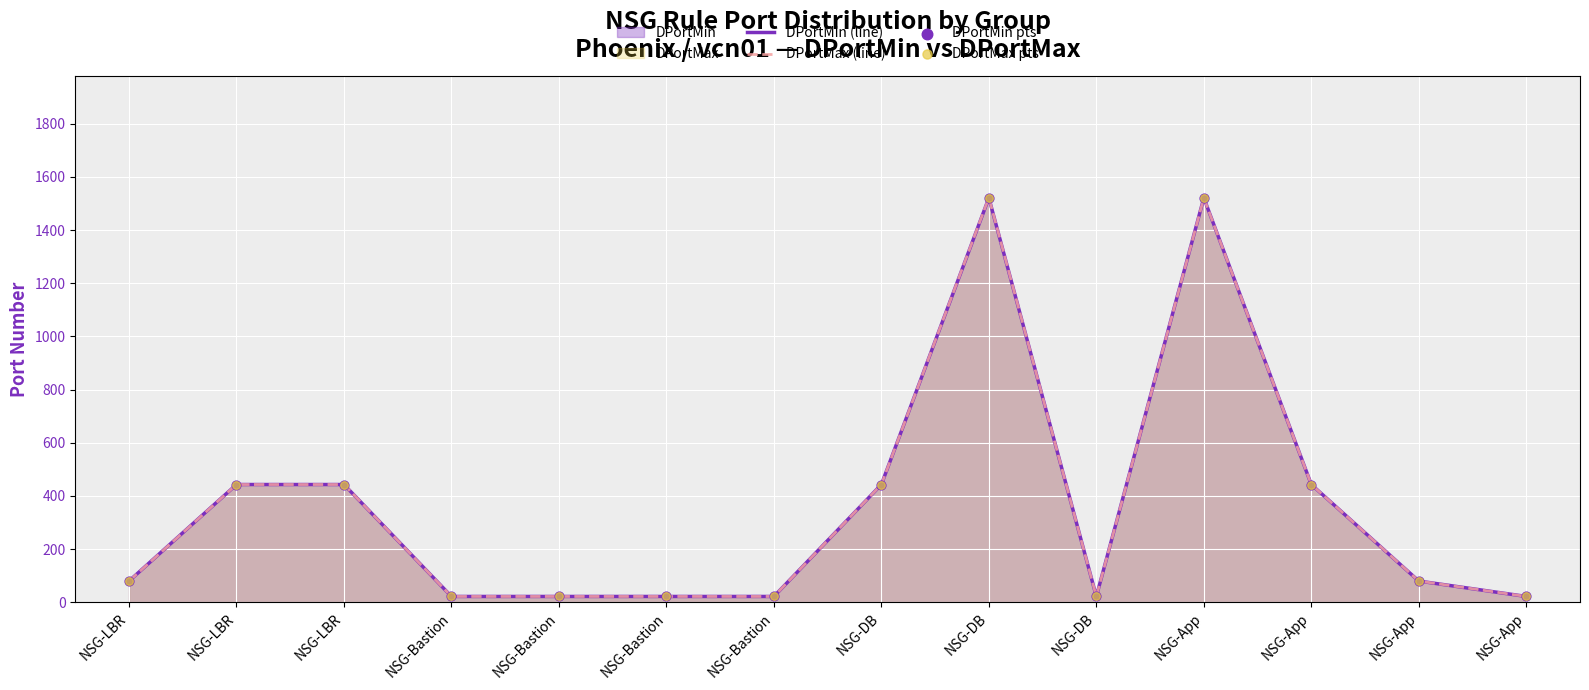

What is the total value across all series at NSG-Bastion?

88